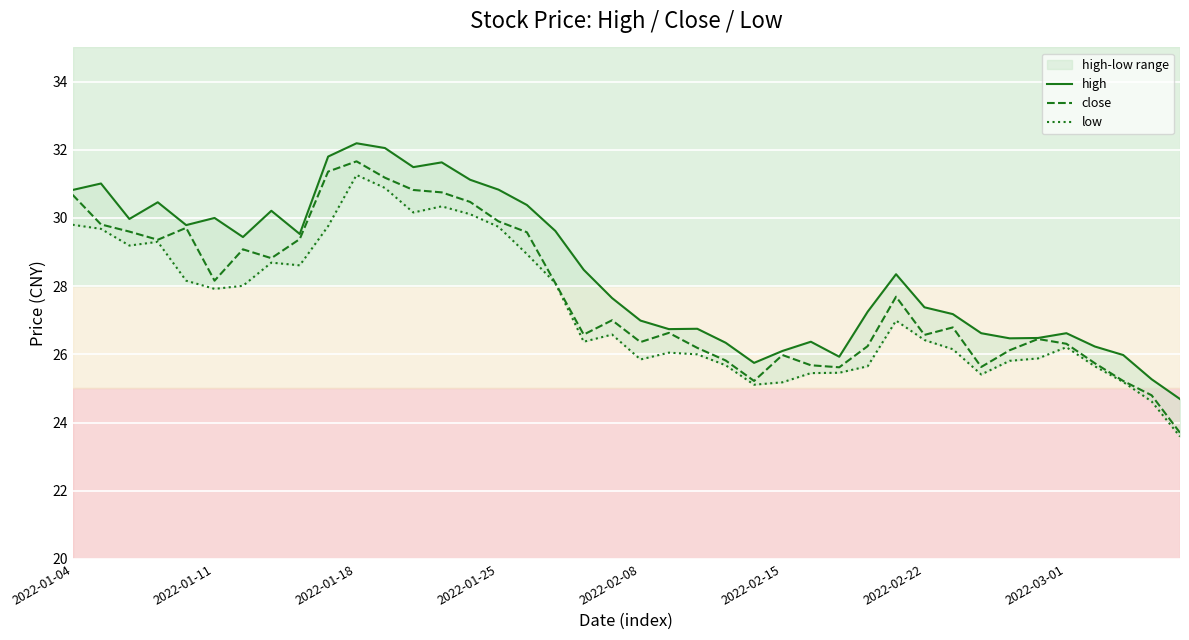

True or false: low and close cross at least once.

False